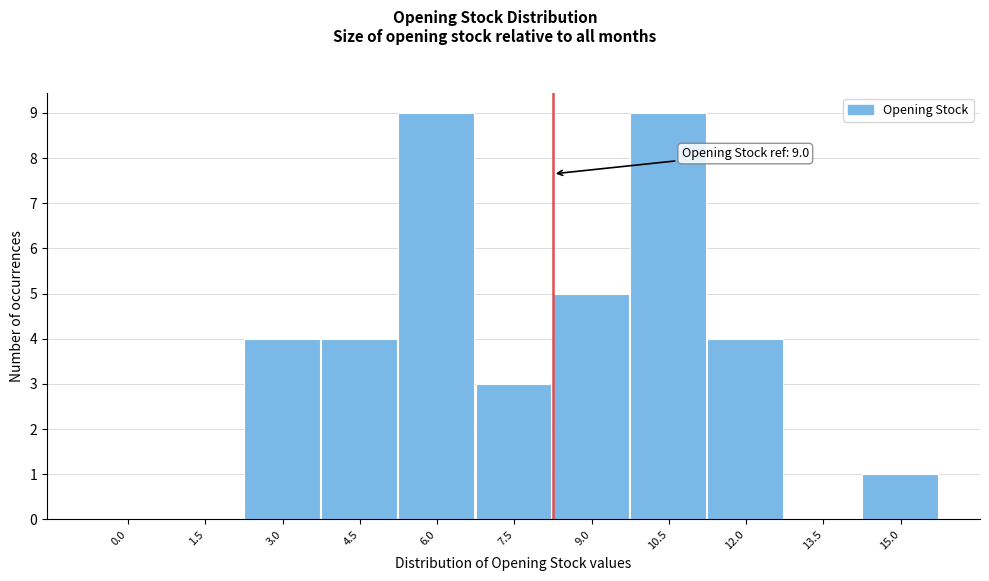

Reading left to right, what are all the values shown in this chart?

0.0=0	1.5=0	3.0=4	4.5=4	6.0=9	7.5=3	9.0=5	10.5=9	12.0=4	13.5=0	15.0=1